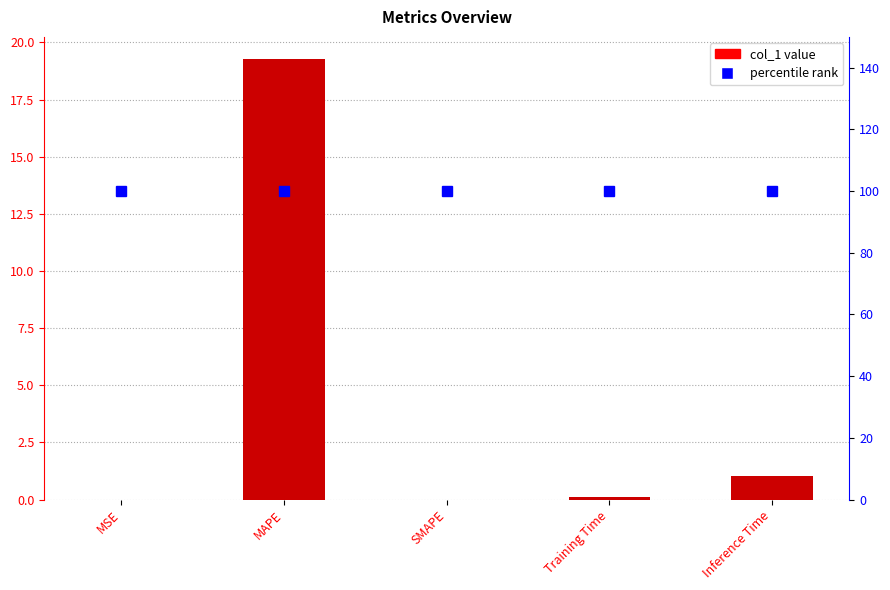

Reading right to left, what are all the values shown in this chart?

Inference Time=1.0	Training Time=0.1	SMAPE=0.0	MAPE=19.3	MSE=0.0